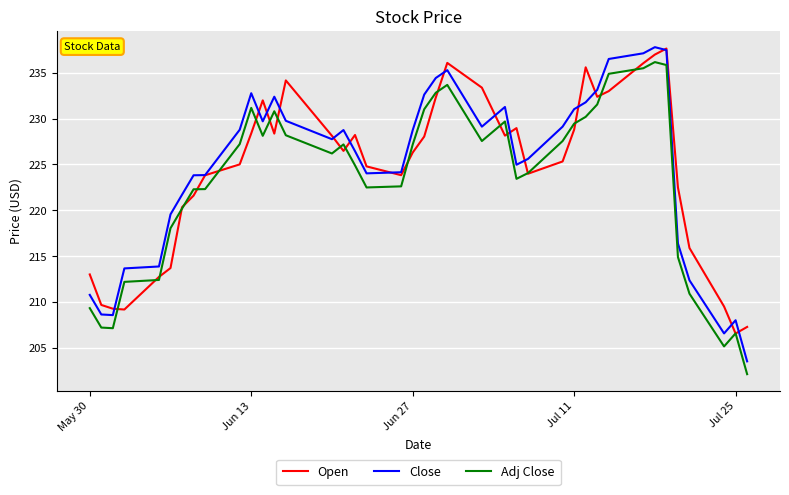

True or false: Close has more than 0 points higher than both neighbors.

True